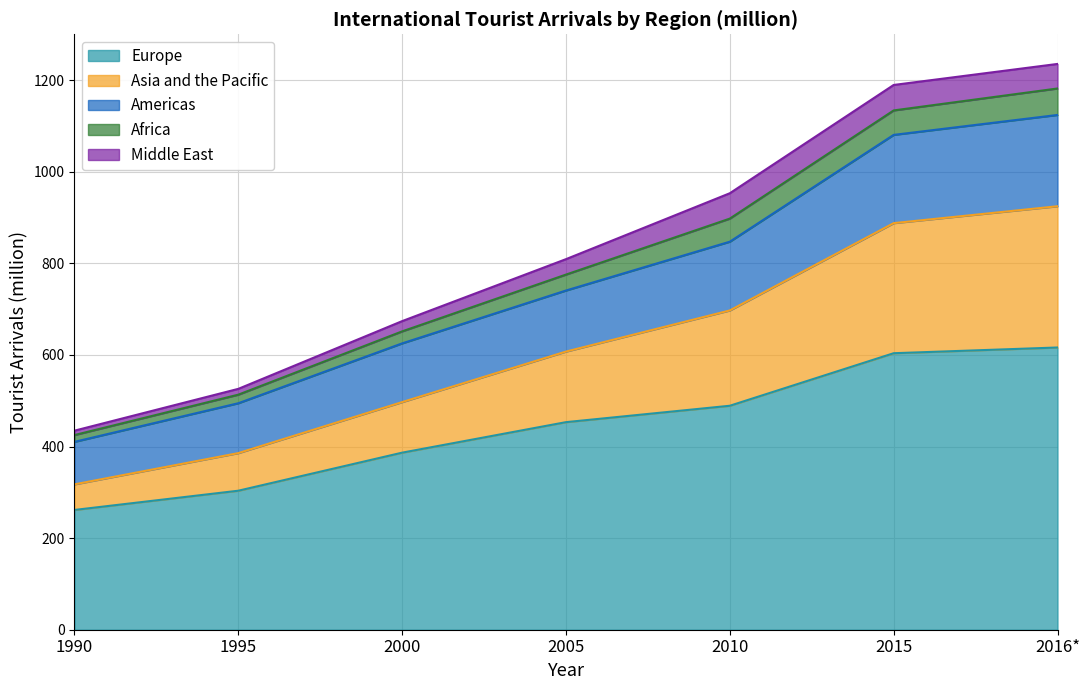

What is the maximum value for Europe?

616.2